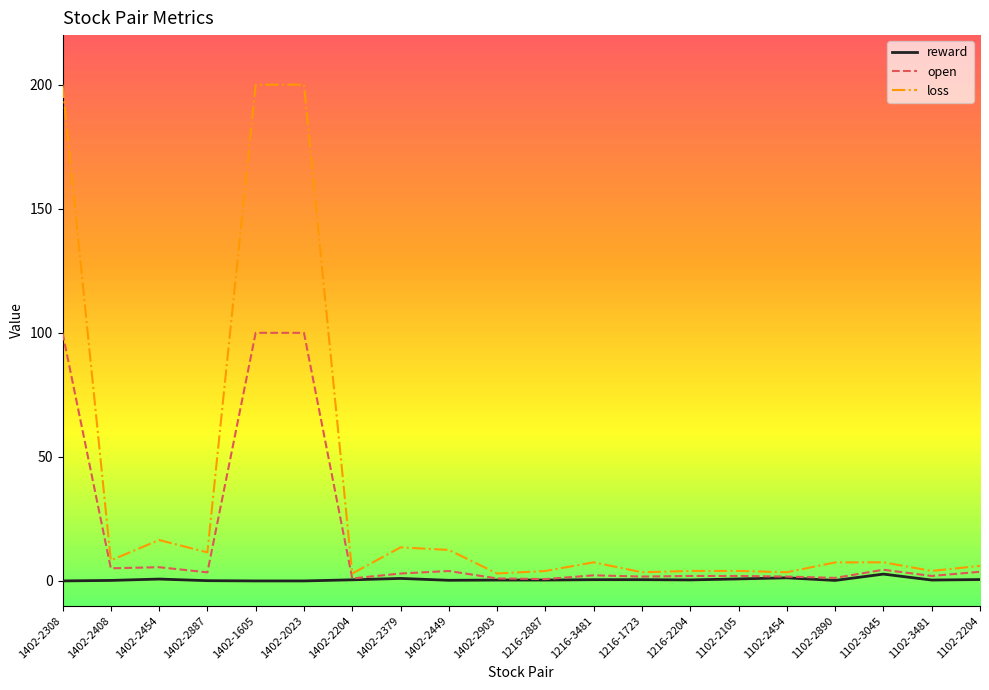

Which series has the largest total across all categories?

loss